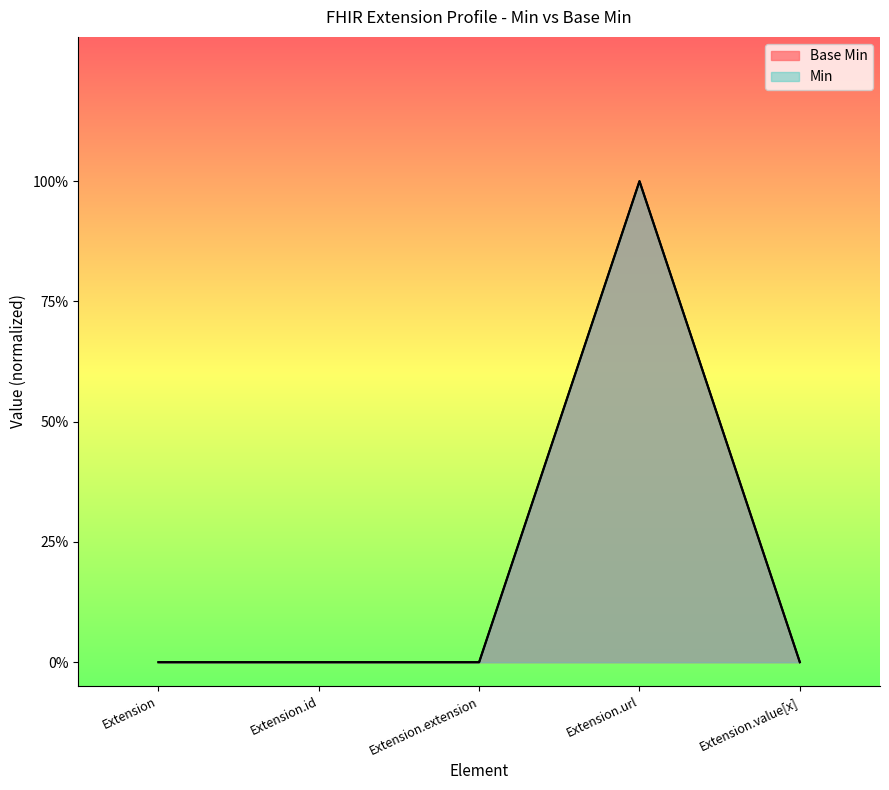

What is the value of the 4th point from the left?

1